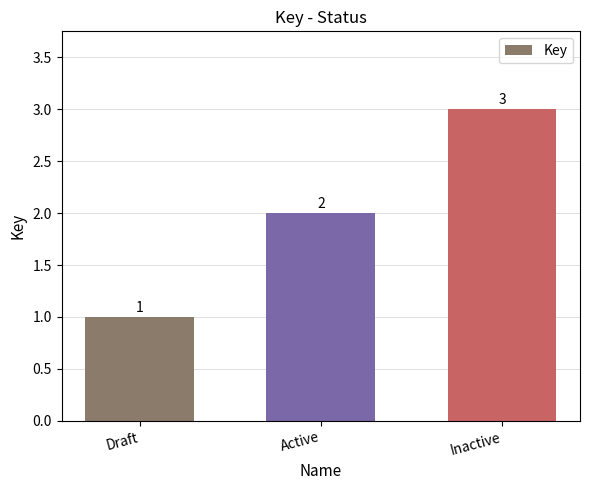

What is the label of the 2nd bar from the left?

Active